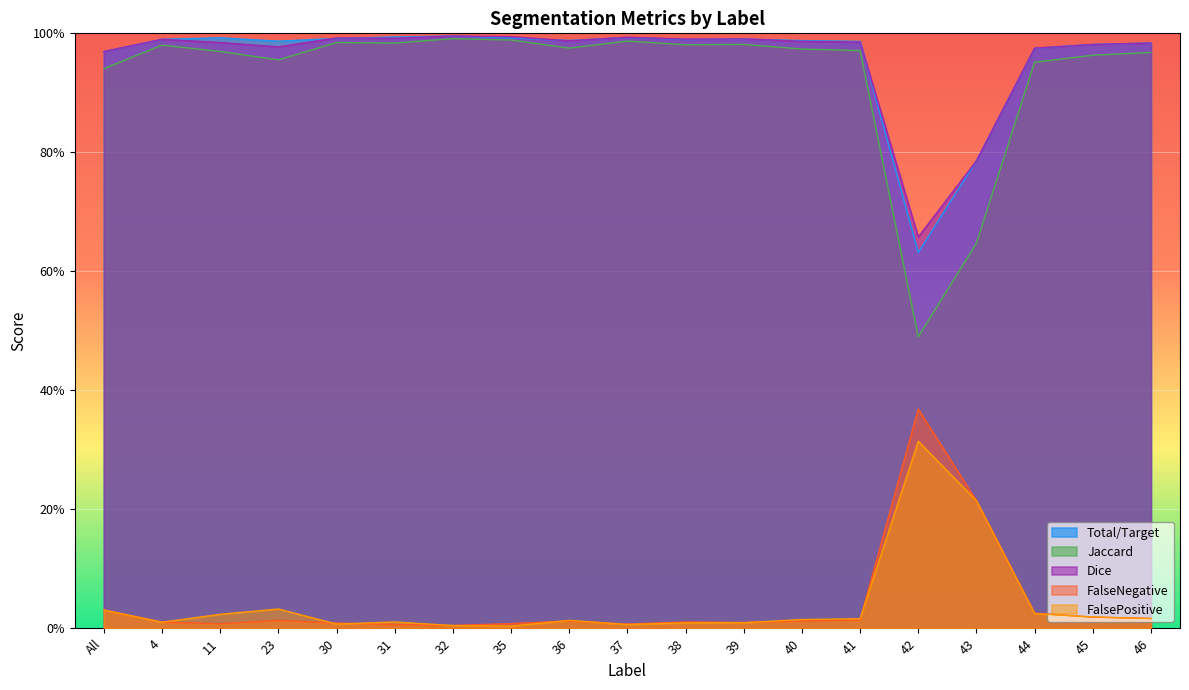

The Jaccard series shows 1.5 at 45. True or false?

False